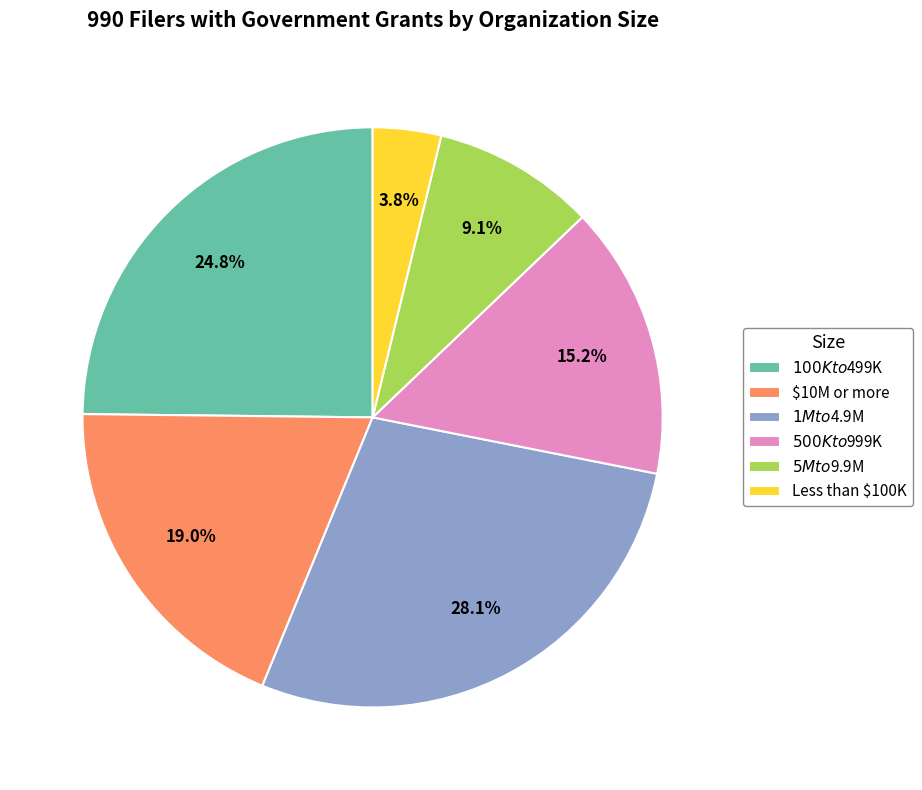

To the nearest percent, what is the difference between the $500K to $999K and $10M or more slice percentages?

4%